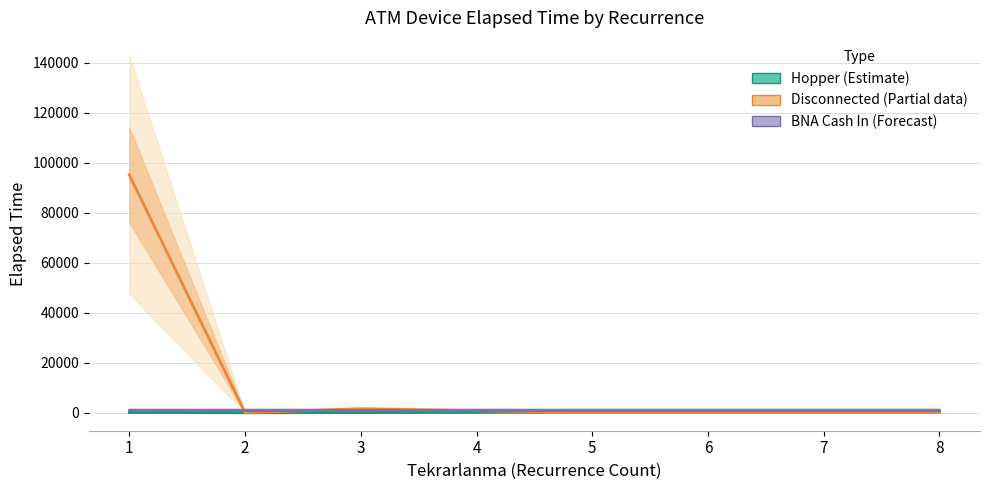

The value of Disconnected (Partial) at 6 is 150.0. True or false?

True